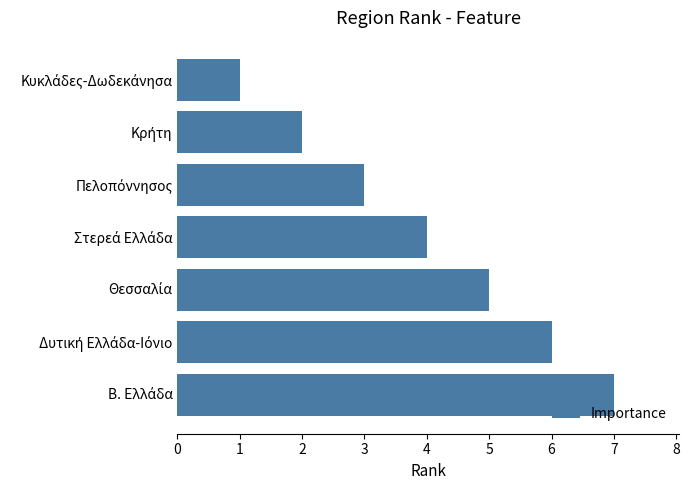

What is the average value?

4